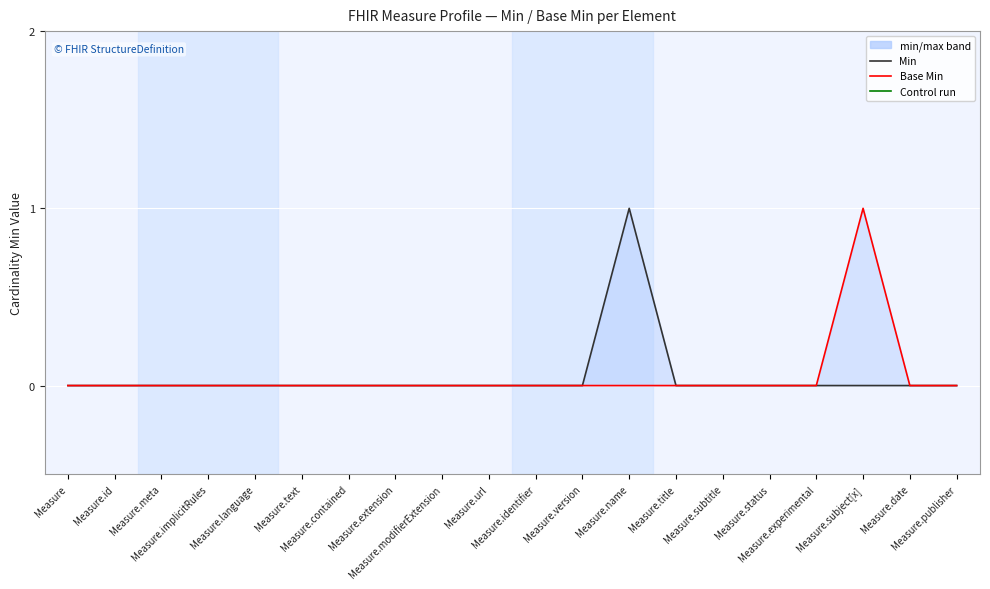

What is the label of the 12th point from the right?

Measure.modifierExtension